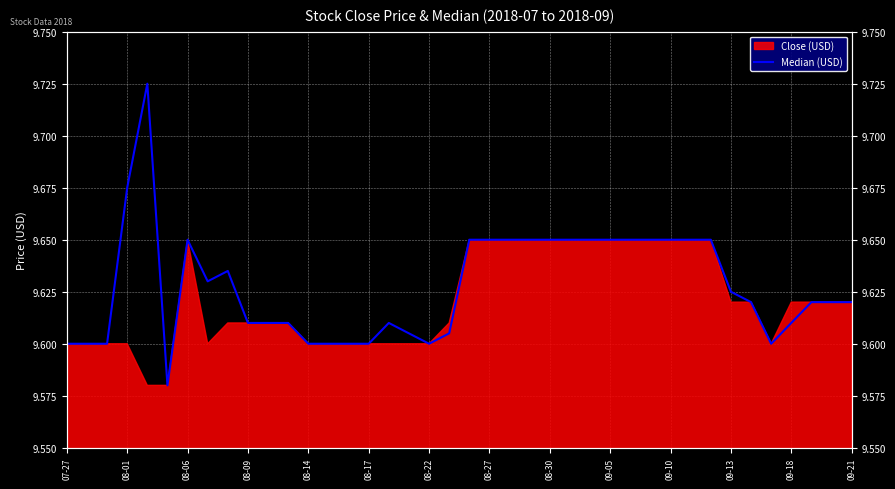

How many interior local peaks (higher than both neighbors) does the data have?

4